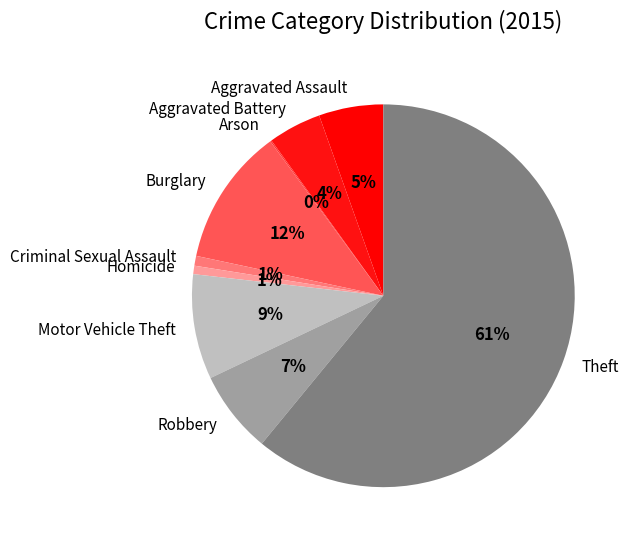

What percentage is the Aggravated Assault slice, to the nearest percent?

5%